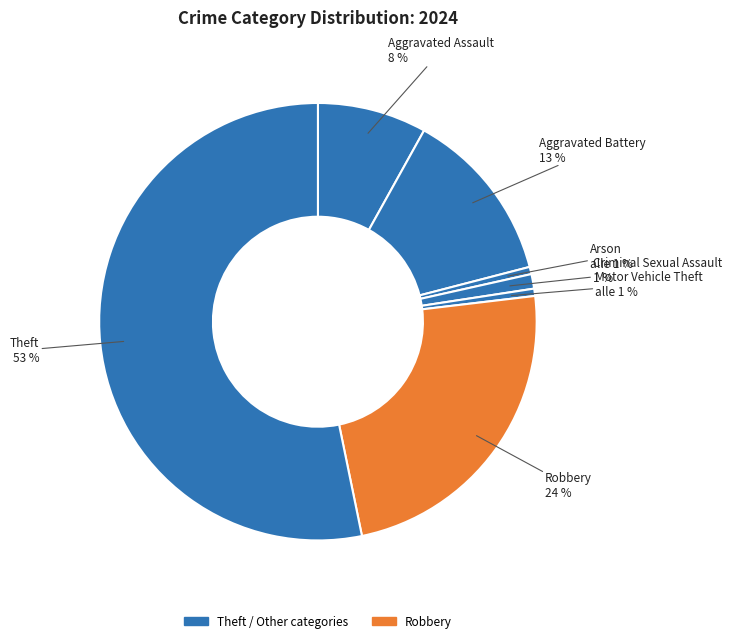

Count the number of slices in the pie.

7